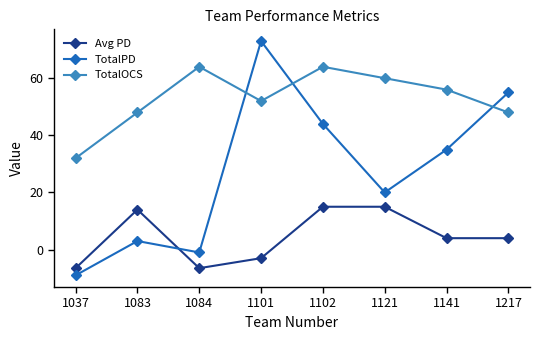

What is the sum of the TotalOCS values at 1141 and 1084?

120.0